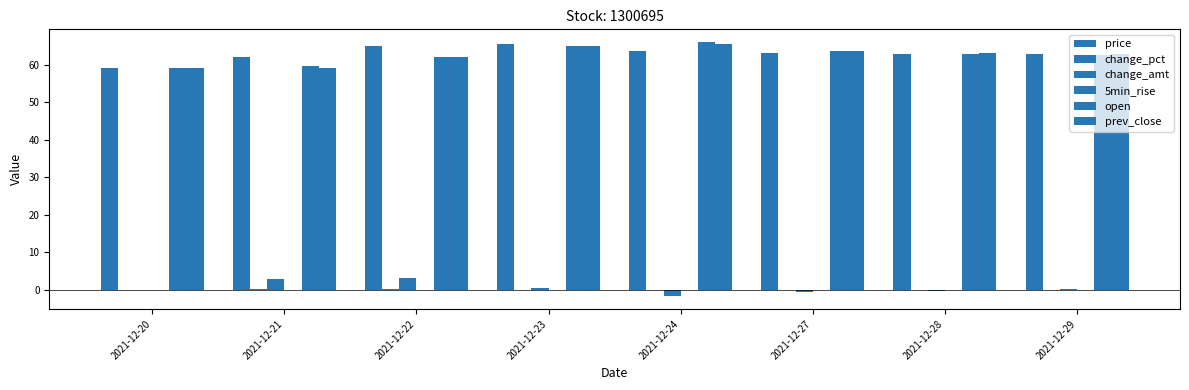

Is it true that price equals 63.2 at 2021-12-27?

True